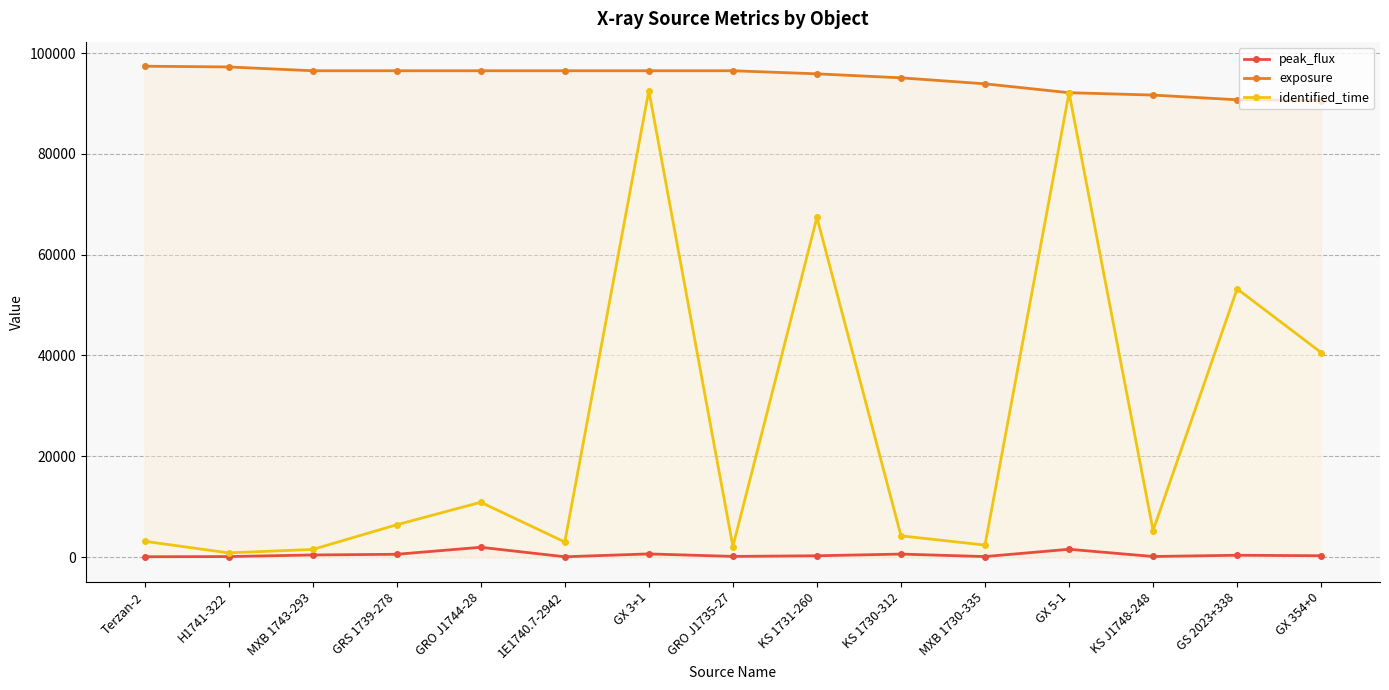

Where is identified_time nearest to the value 46692?

GX 354+0